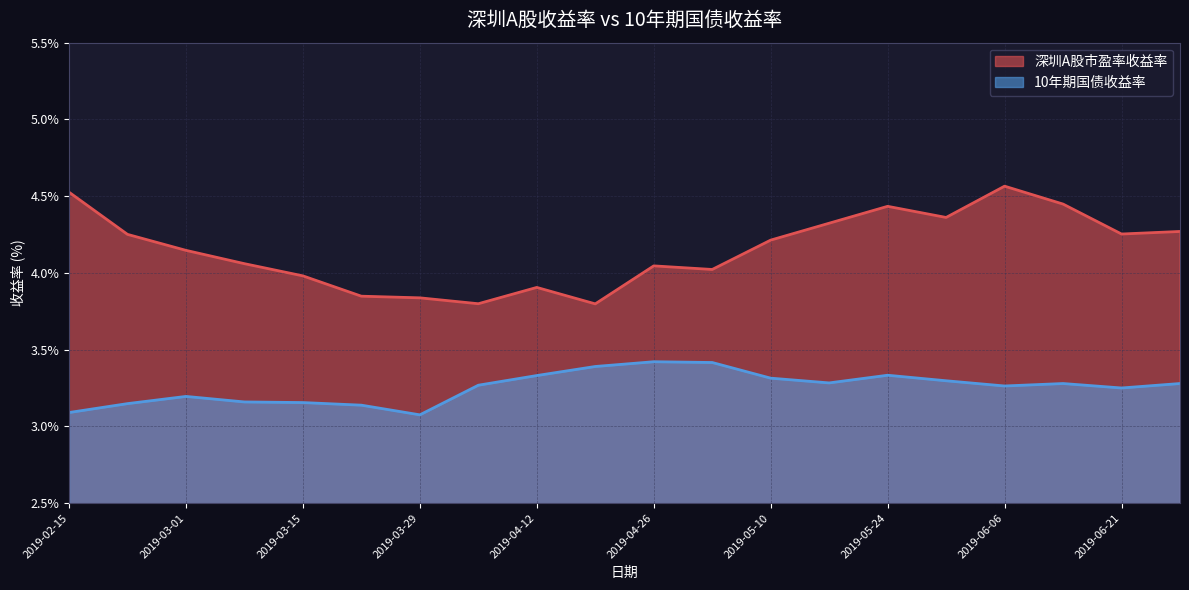

The 深圳A股市盈率收益率 series shows 4.3 at 2019-05-17. True or false?

True